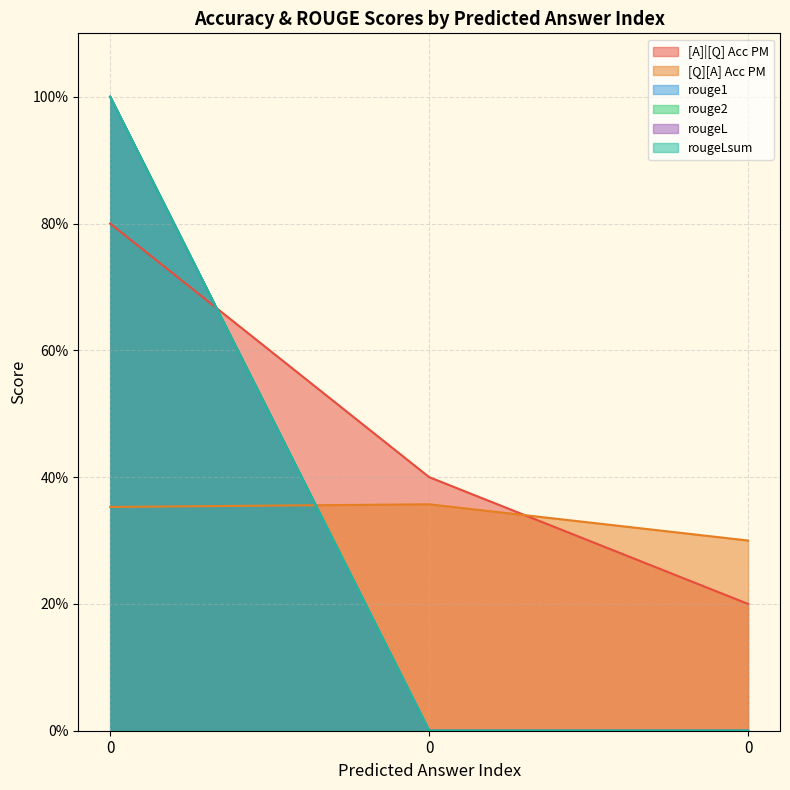

Reading right to left, extract all data points from this chart.

[A]|[Q] Acc PM: 0.2	0.4	0.8
[Q][A] Acc PM: 0.3	0.4	0.4
rouge1: 0.0	0.0	1.0
rouge2: 0.0	0.0	1.0
rougeL: 0.0	0.0	1.0
rougeLsum: 0.0	0.0	1.0